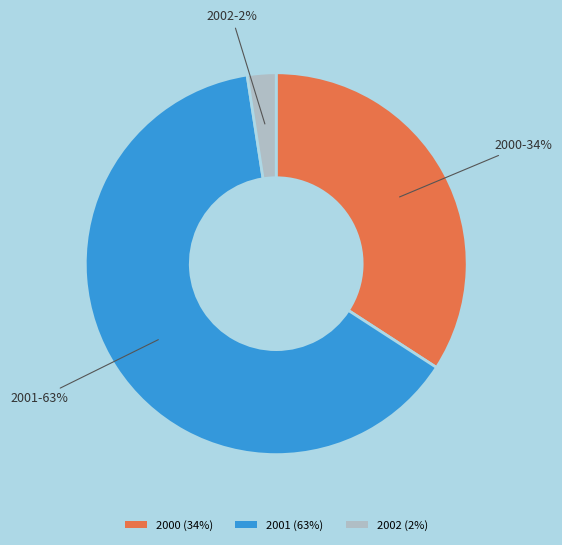

How many slices are in this pie chart?

3